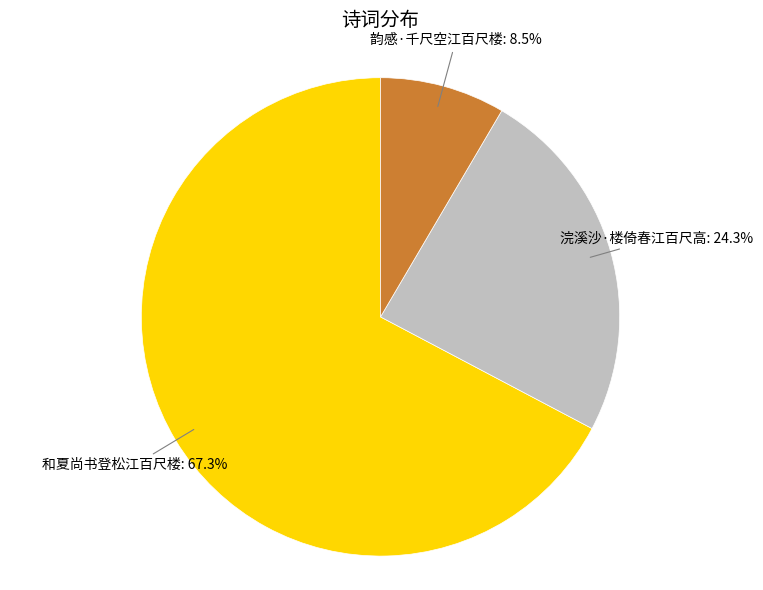

To the nearest percent, what portion does 浣溪沙·楼倚春江百尺高 represent?

24%